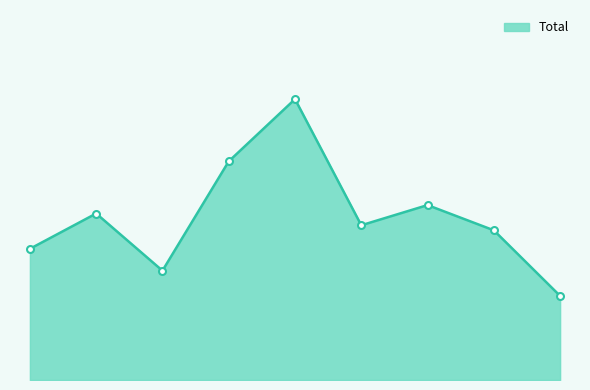

Does the chart have visible grid lines?

No